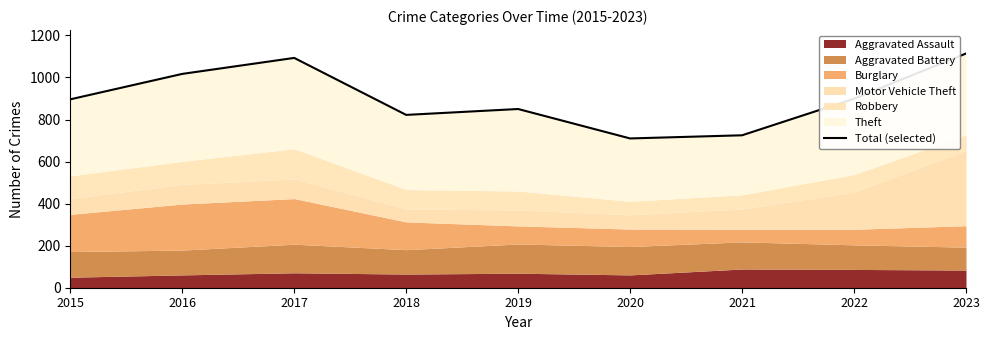

What is the change in value from 2015 to 2021?

-171